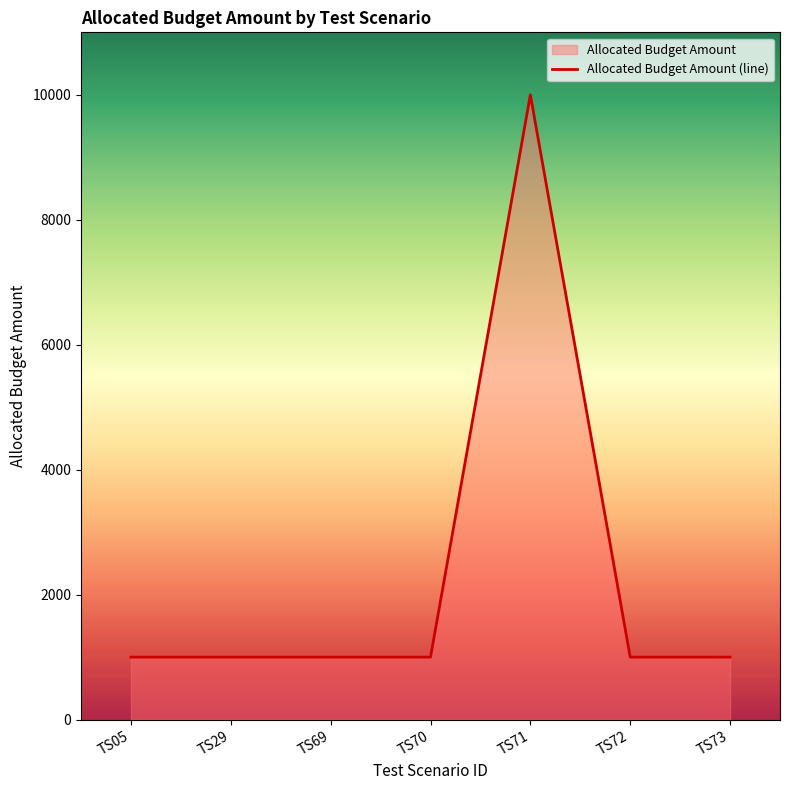

True or false: the data has more than 0 interior local peaks.

True